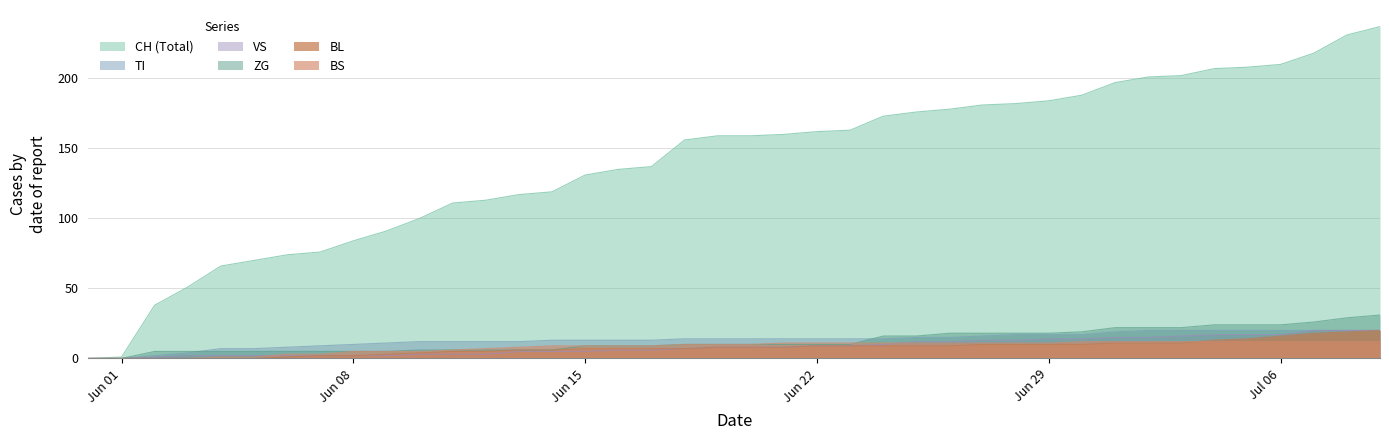

Which has a higher value, 2020-06-30 or 2020-06-11?

2020-06-30